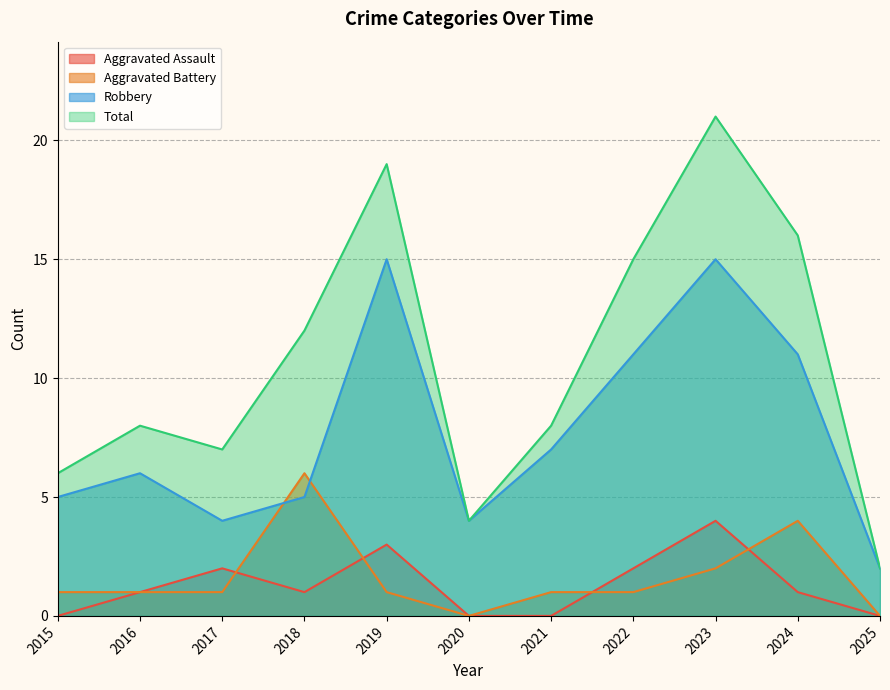

Which series has the largest total across all categories?

Total